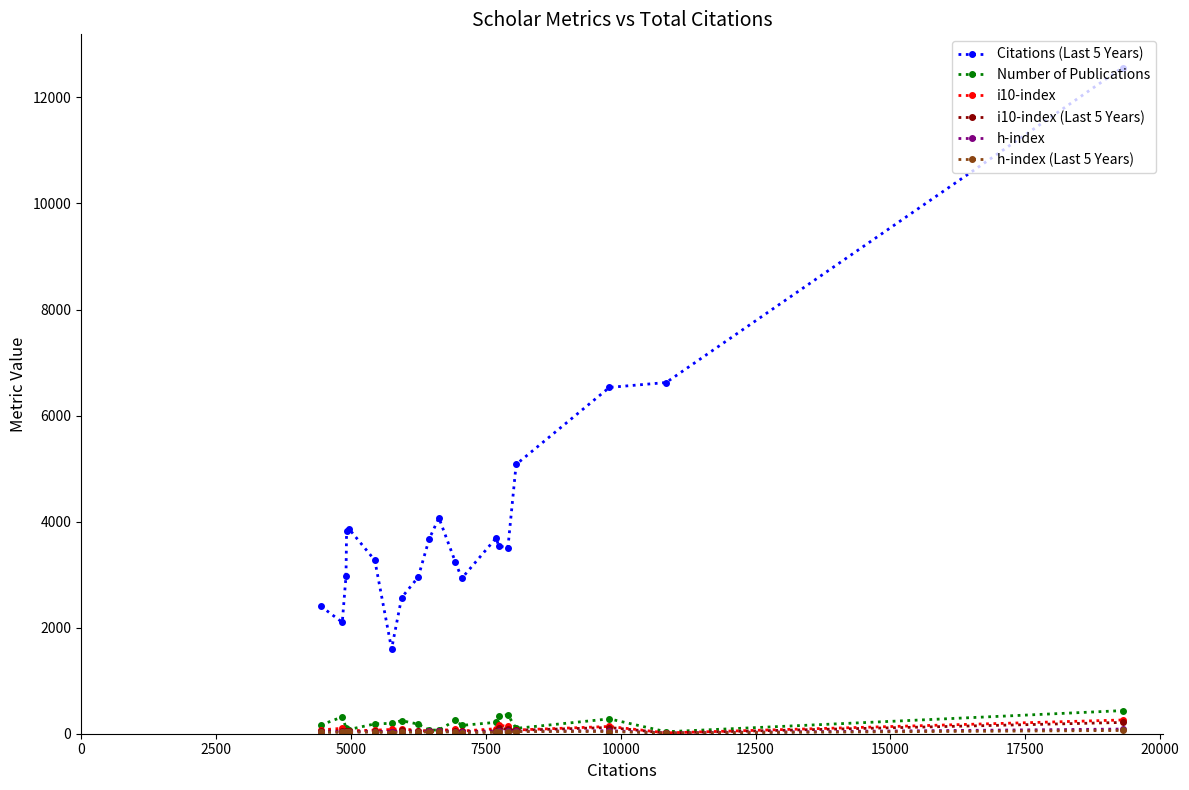

Which series has the widest spread of values?

Citations (Last 5 Years)